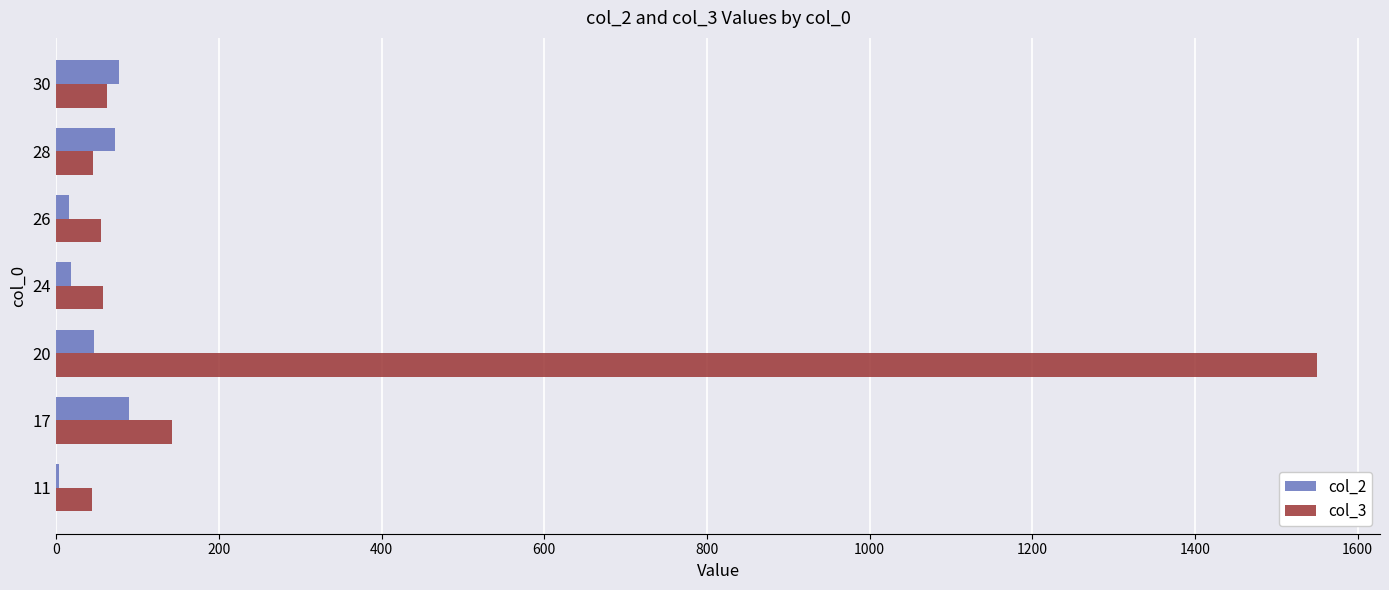

Between 20 and 30, which series saw the biggest shift?

col_3